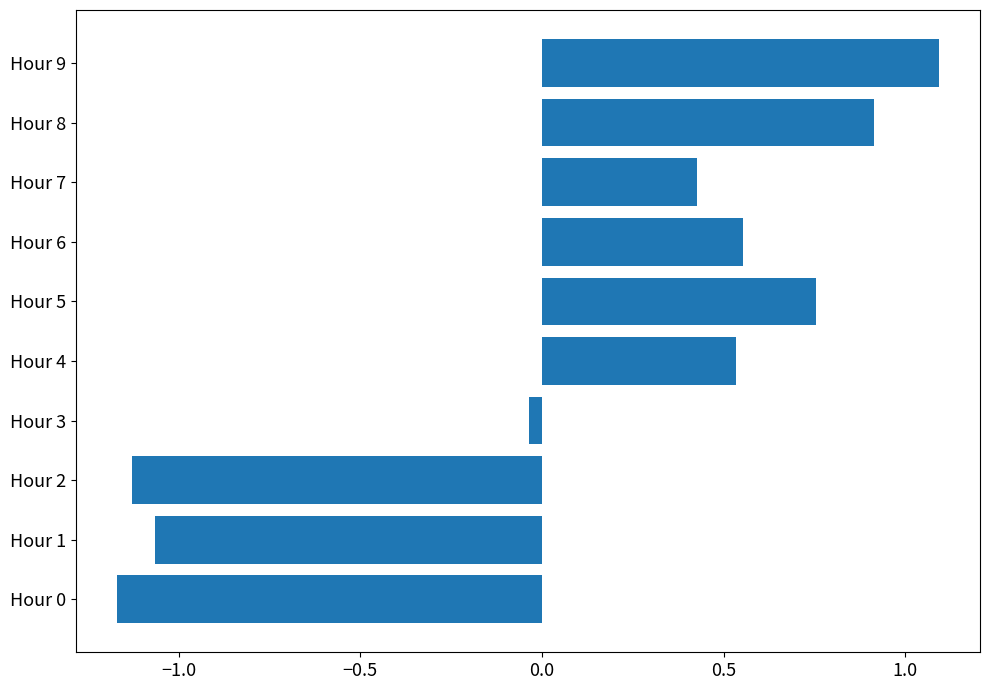

Which category has the highest value across all series?

Hour 9